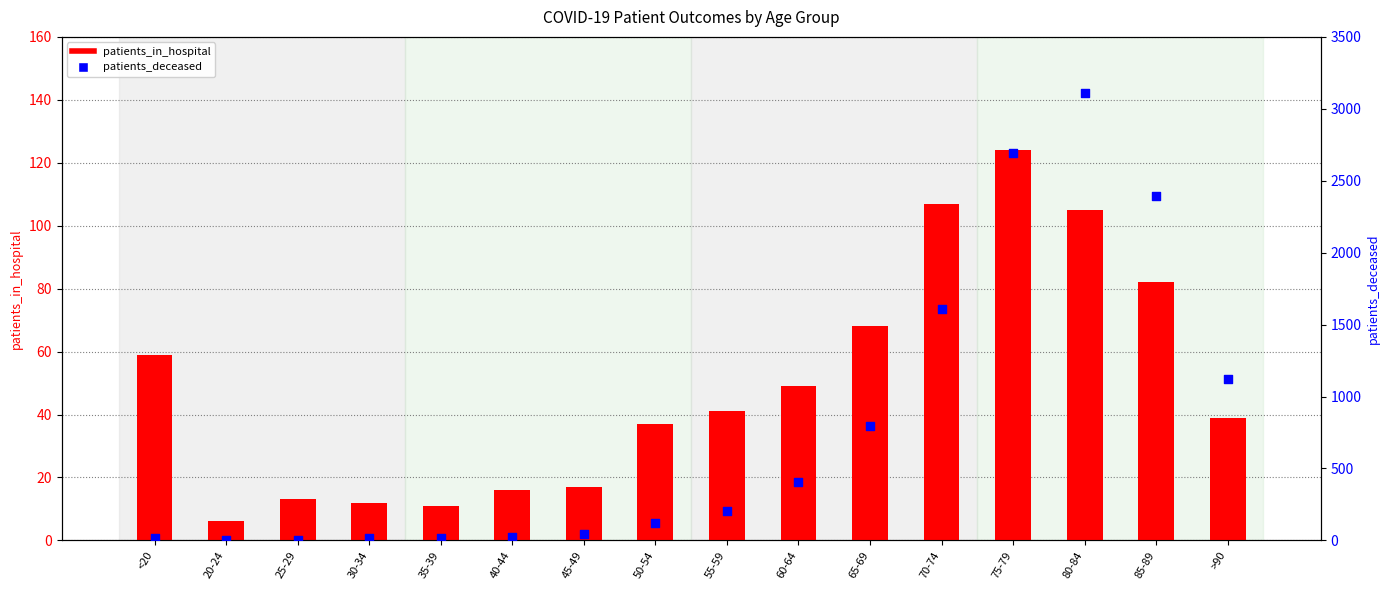

Which series has the widest spread of Y values?

patients_deceased